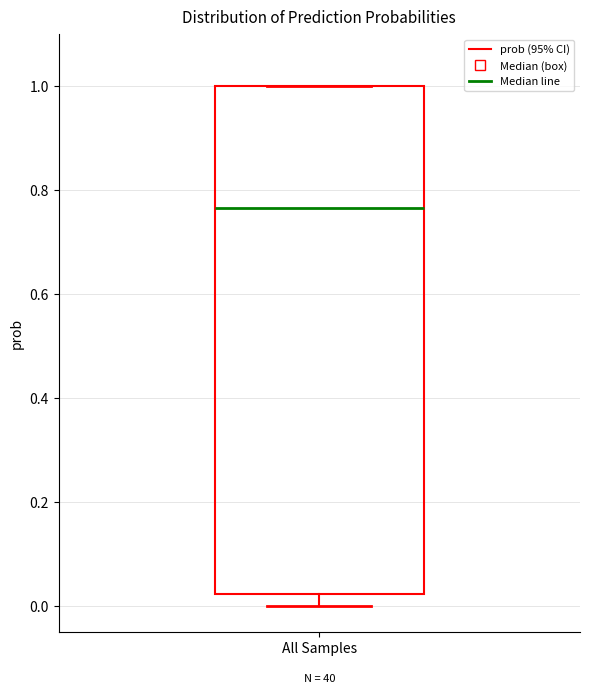

Read this box plot against the y-axis: the position of the median line, the range covered by the box, and the ends of both whiskers. The values are not printed on the chart, so give them approximately, as read against the axis.

median 0.76, box 0.02 to 1.00, whiskers 0.00 to 1.00